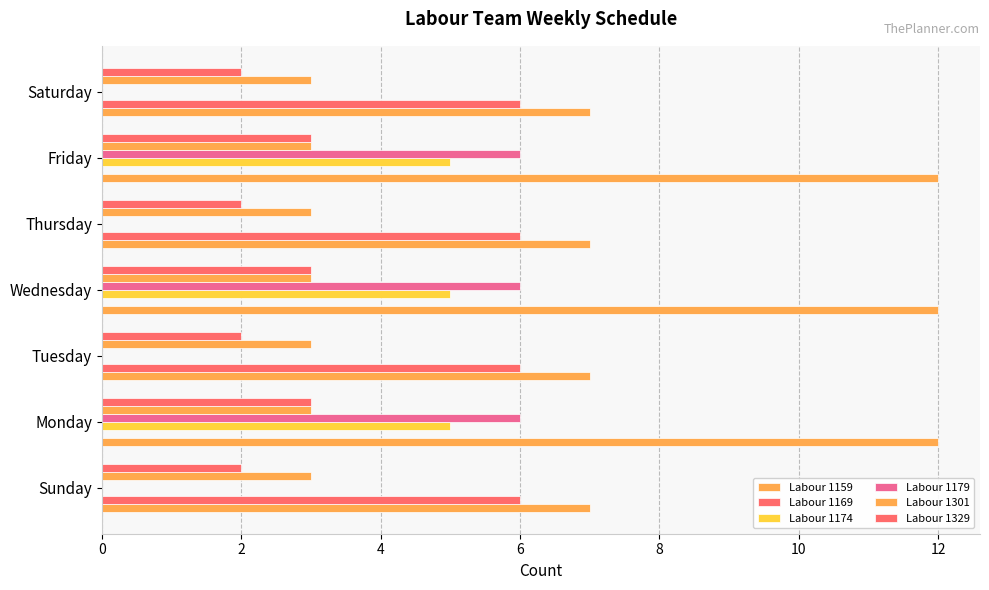

How many series are shown in this chart?

6